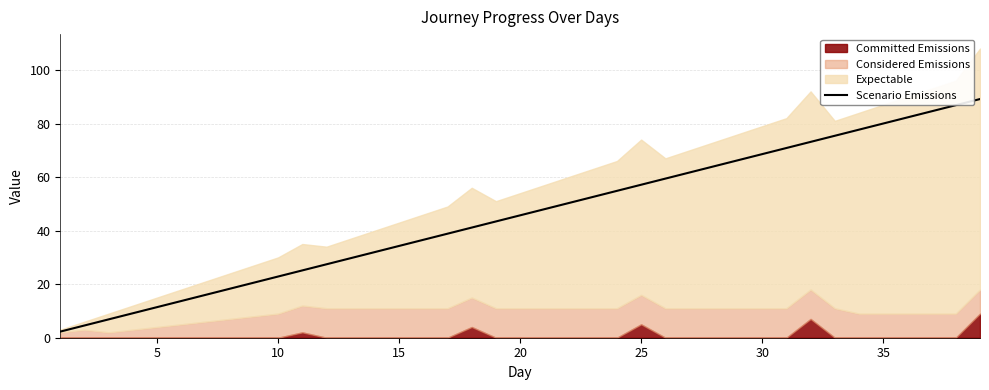

Reading left to right, extract all data points from this chart.

2.3	4.6	6.9	9.1	11.4	13.7	16.0	18.3	20.6	22.9	25.1	27.4	29.7	32.0	34.3	36.6	38.9	41.1	43.4	45.7	48.0	50.3	52.6	54.9	57.1	59.4	61.7	64.0	66.3	68.6	70.9	73.1	75.4	77.7	80.0	82.3	84.6	86.9	89.1